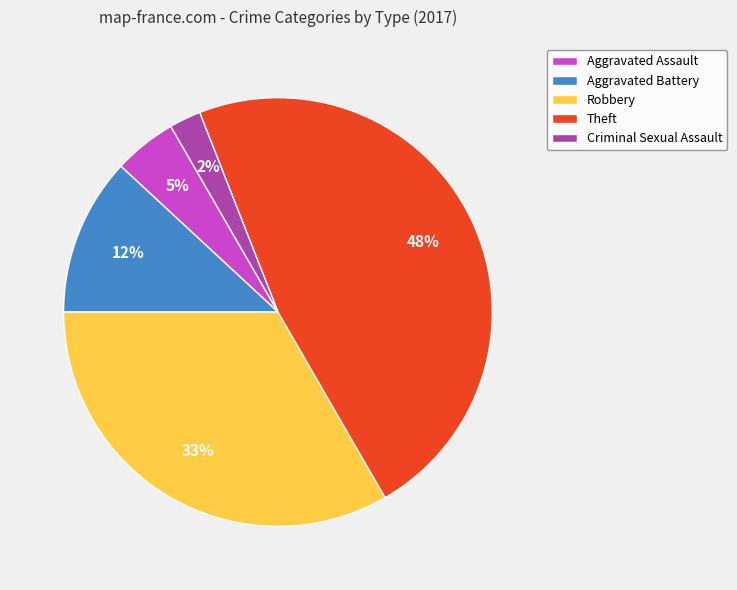

Does any single category account for the majority?

No